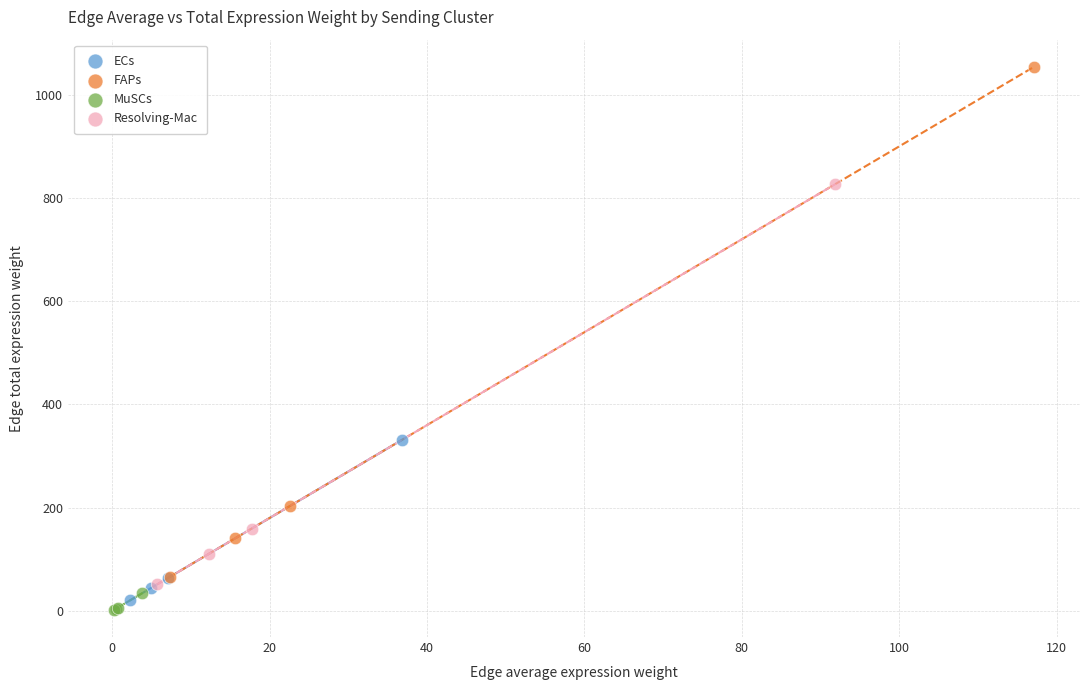

Which series reaches the maximum Y coordinate?

FAPs